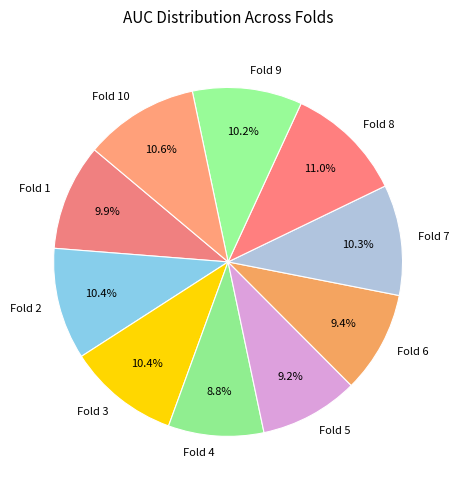

How many segments does this pie chart have?

10